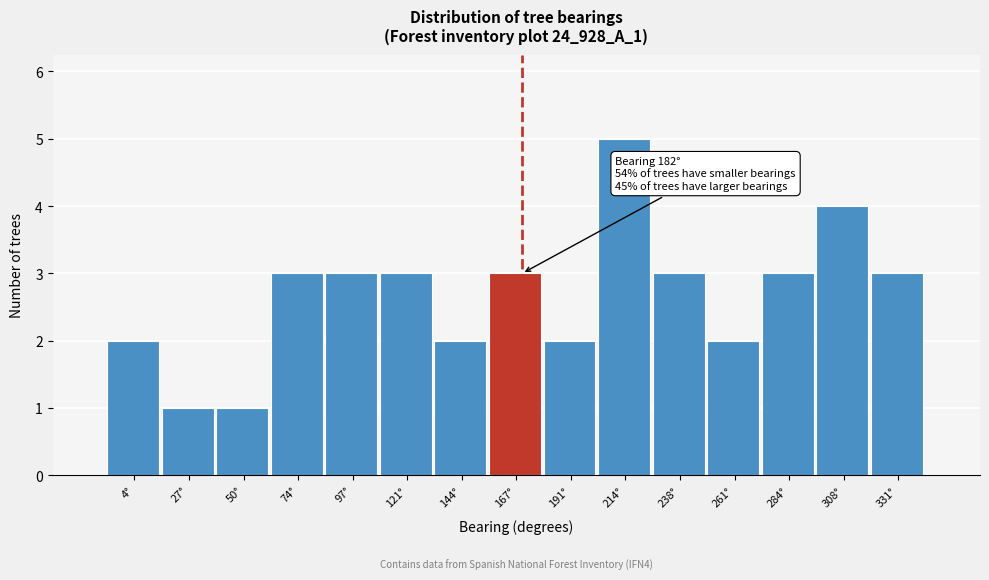

Reading left to right, extract all data points from this chart.

4°=2	27°=1	50°=1	74°=3	97°=3	121°=3	144°=2	167°=3	191°=2	214°=5	238°=3	261°=2	284°=3	308°=4	331°=3